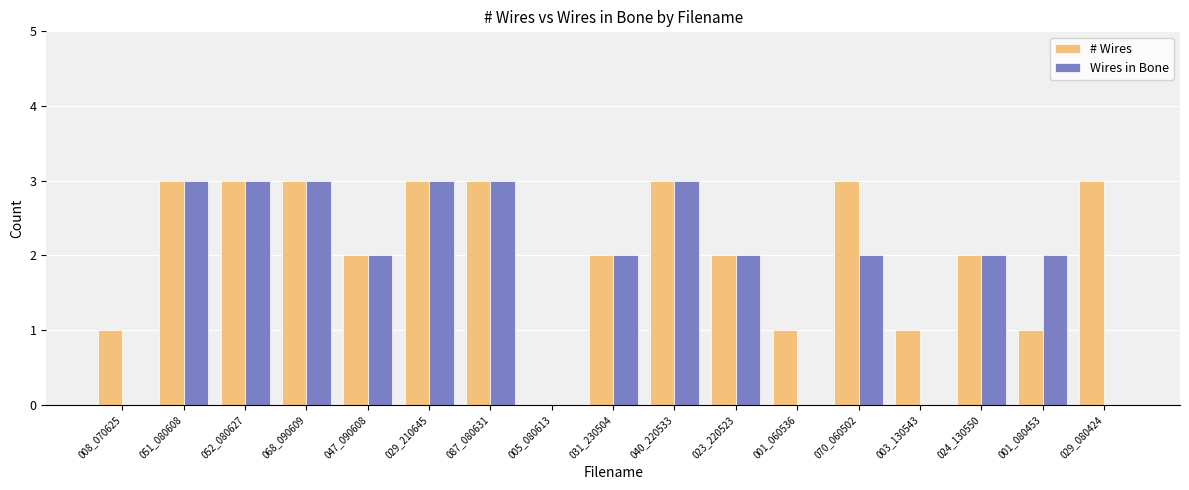

Which series has the largest total across all categories?

# Wires